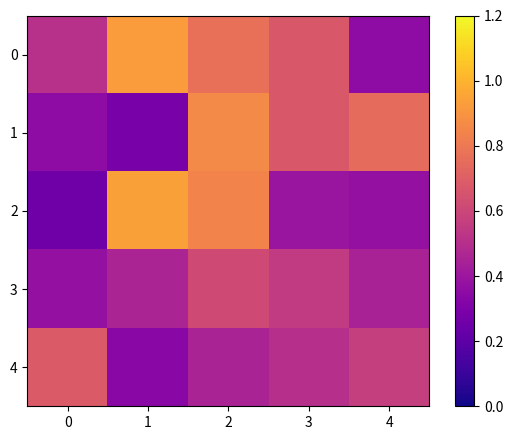

At how many categories does at least one series exceed 0?

5